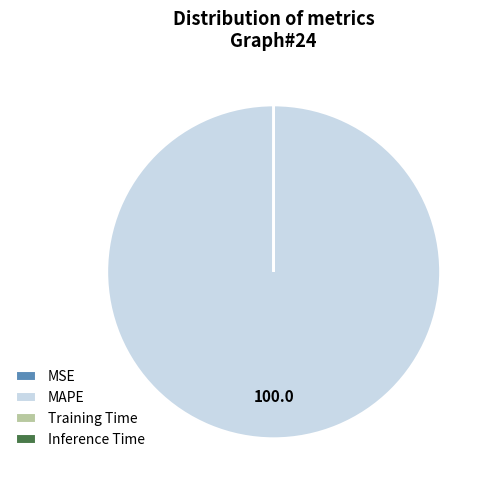

Which category accounts for the majority?

MAPE